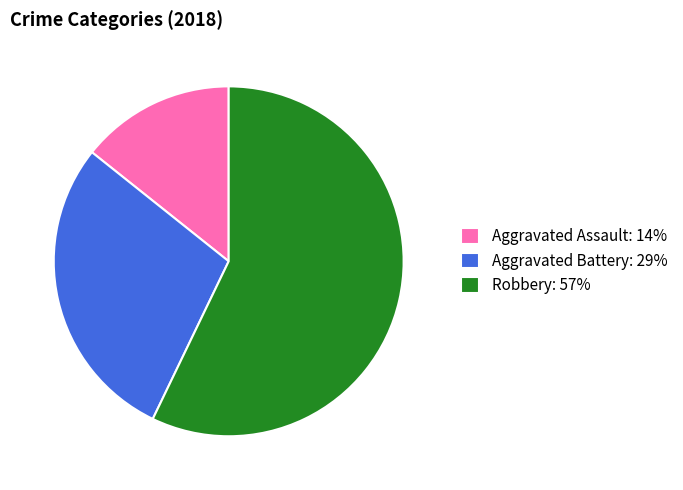

Which category has the smallest portion of the pie?

Aggravated Assault